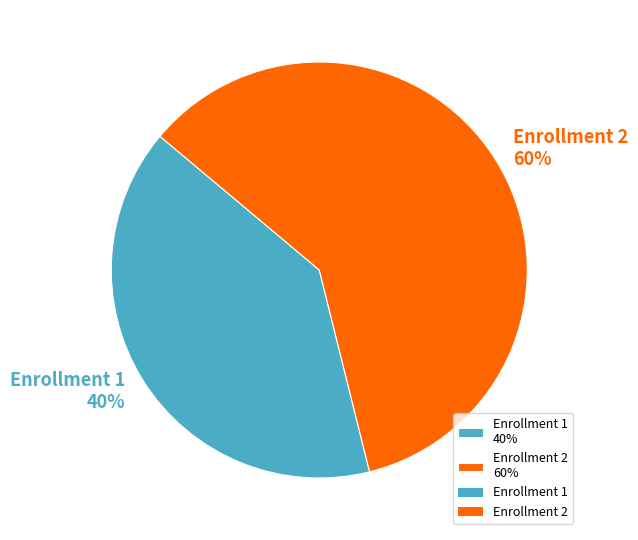

Does any single category account for the majority?

Yes